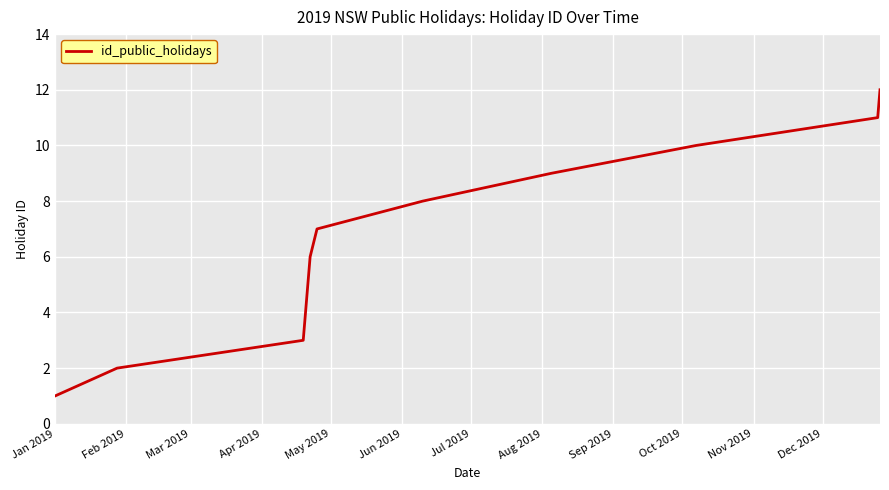

What is the maximum value shown in the chart?

12